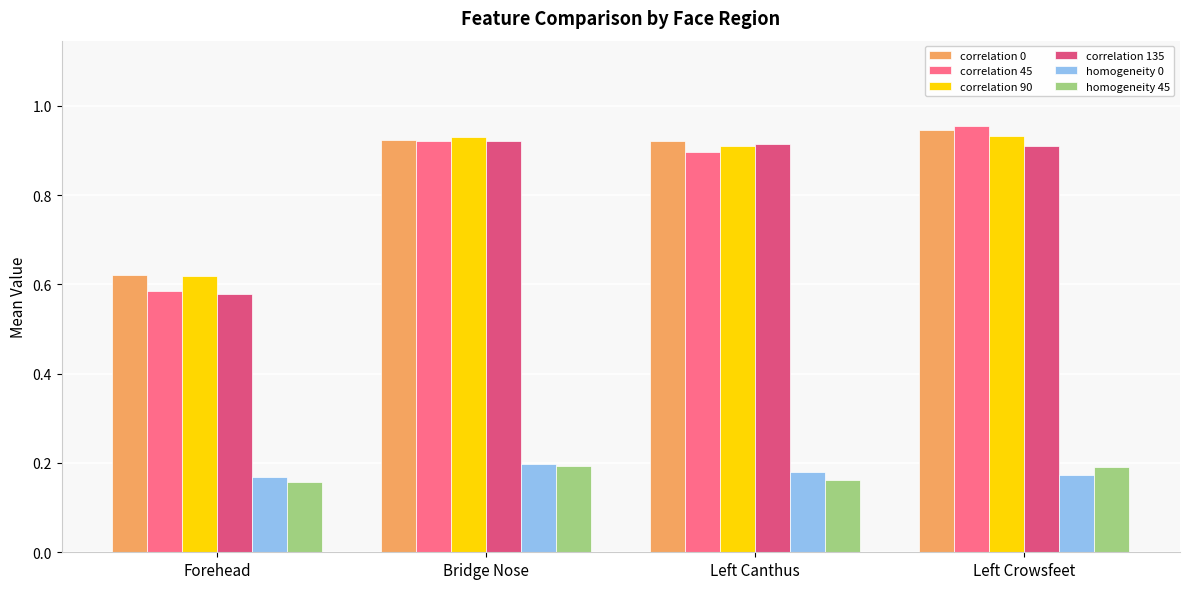

At which label does correlation 0 reach its minimum?

Forehead